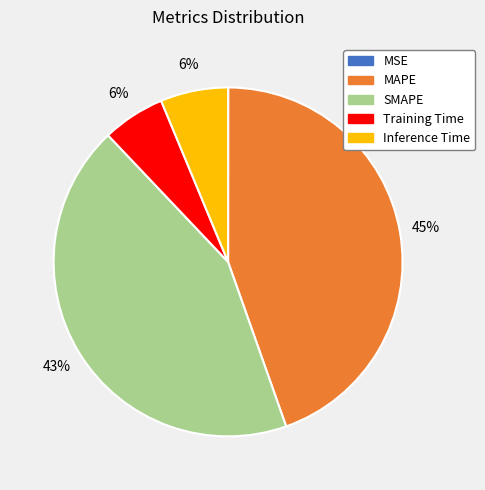

To the nearest percent, what percentage of the pie is MAPE?

45%